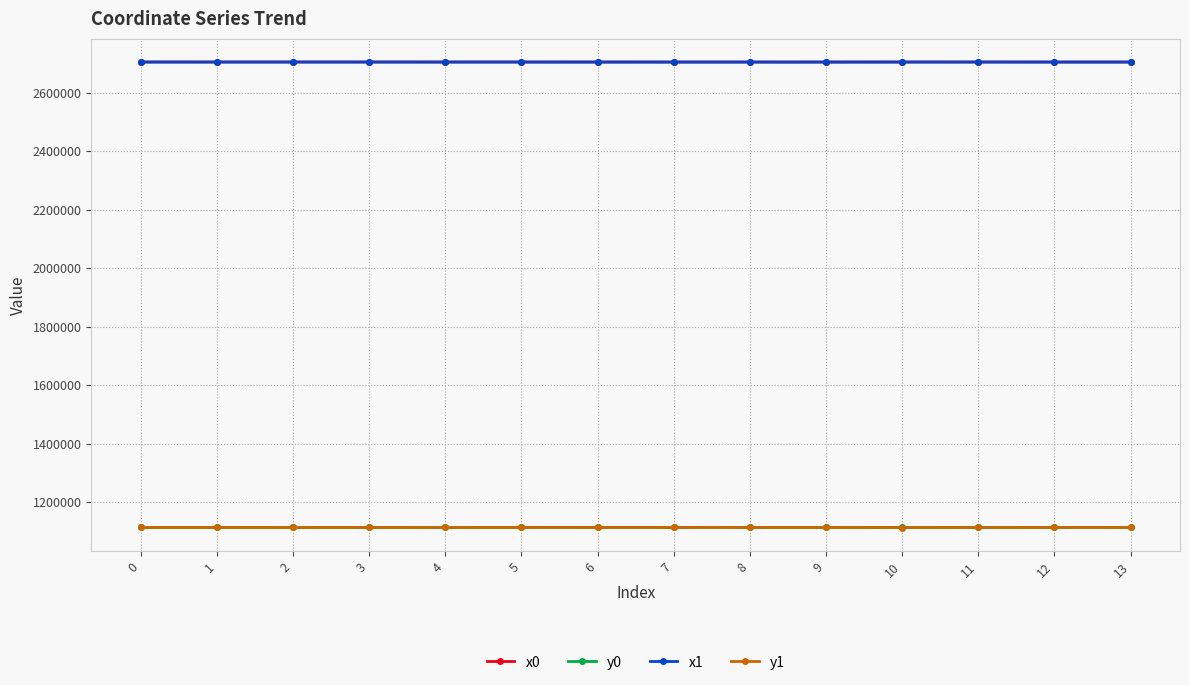

What is the difference between the maximum and minimum values in the y1 series?

136.7